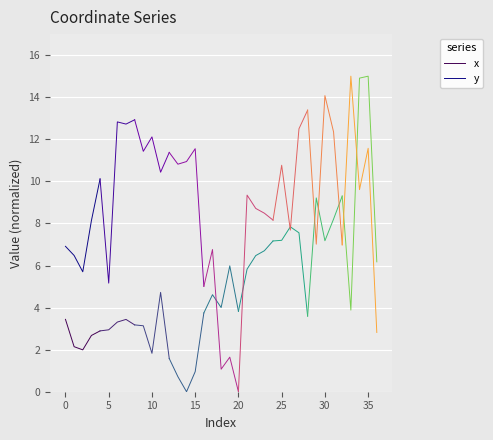

What is the maximum value for y?

10.1